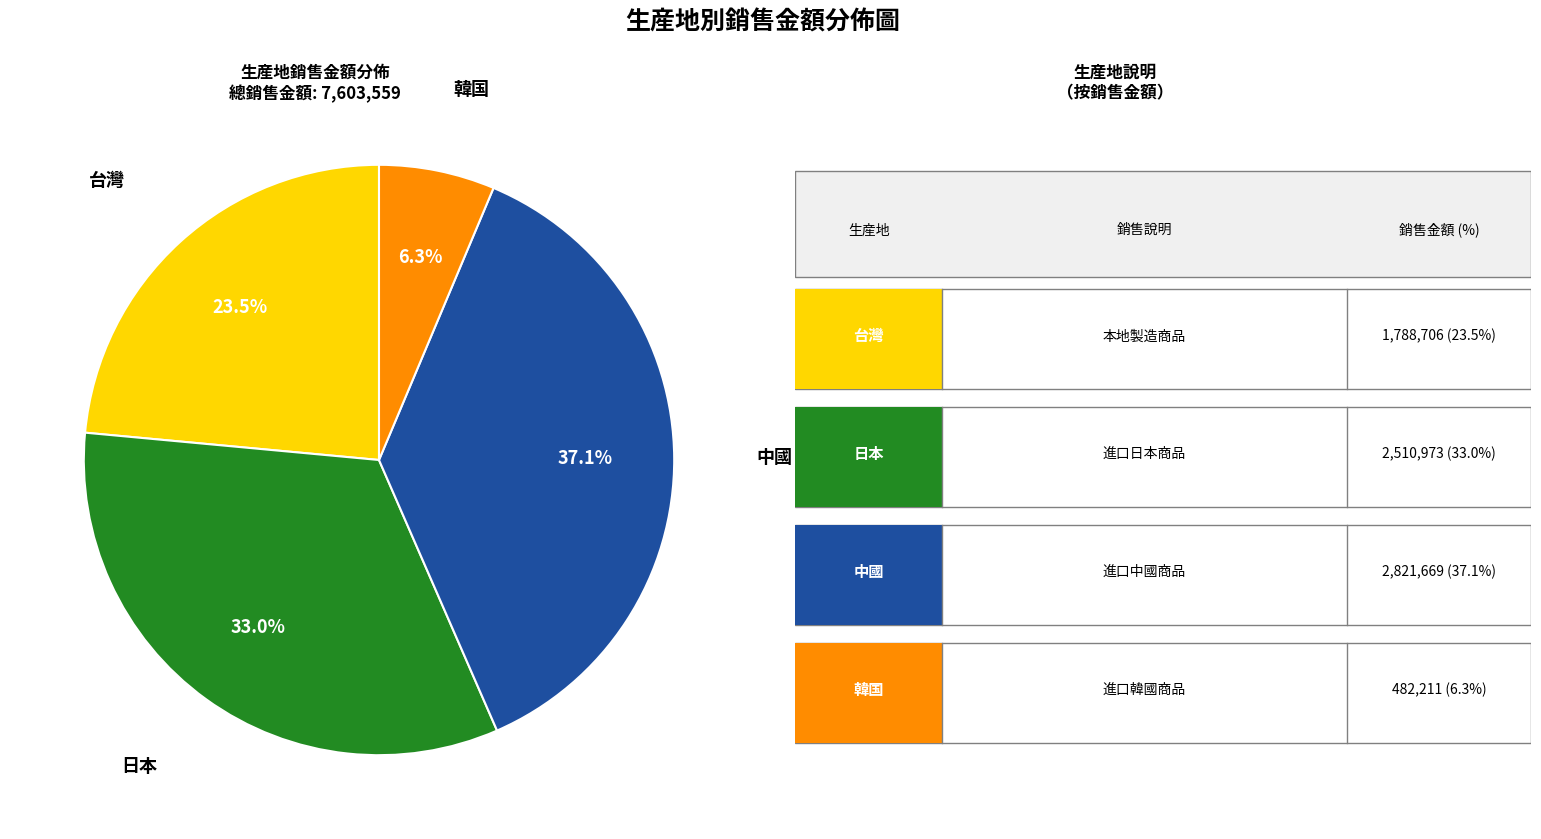

Is there a majority slice in this chart?

No